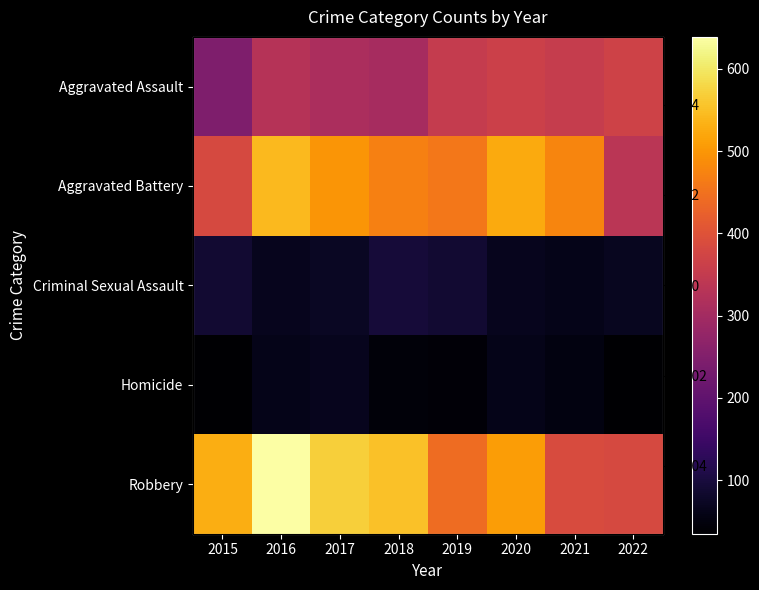

What is the total value across all series at 2018?

1472